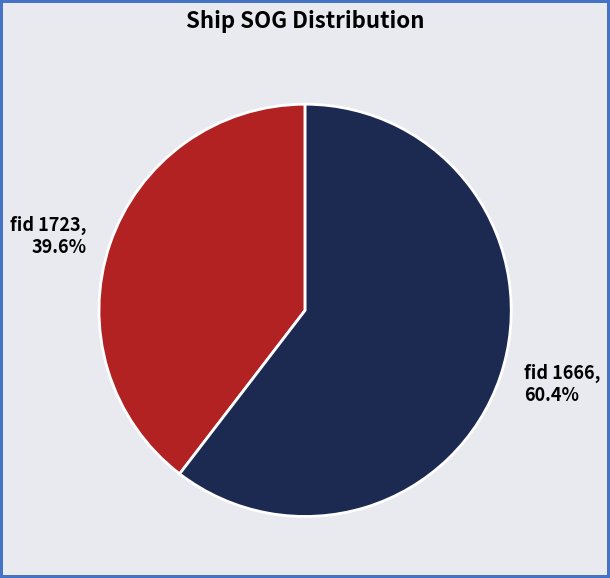

Approximately how many times larger is the value at fid 1666 compared to fid 1723?

1.5